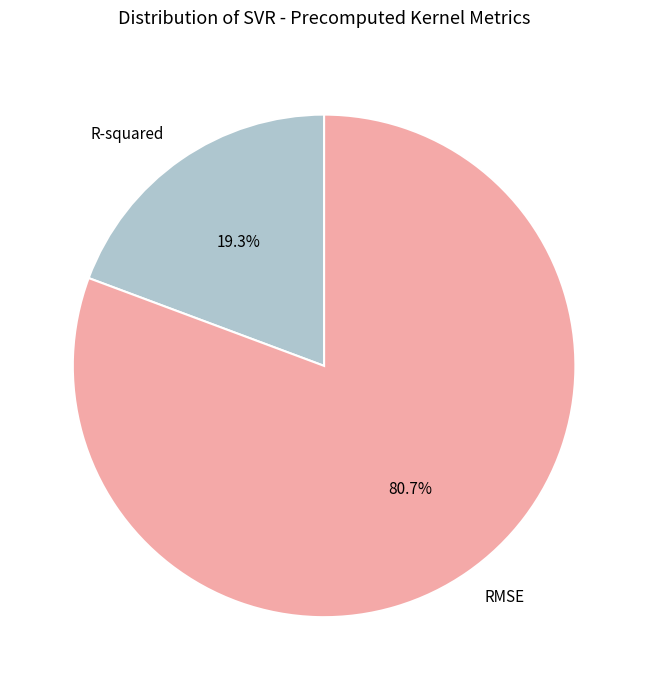

To the nearest percent, what is the difference between the RMSE and R-squared slice percentages?

61%